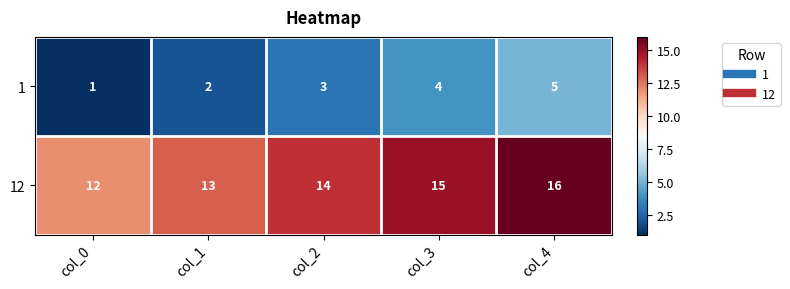

At col_3, list the series in order from smallest to largest.

1, 12